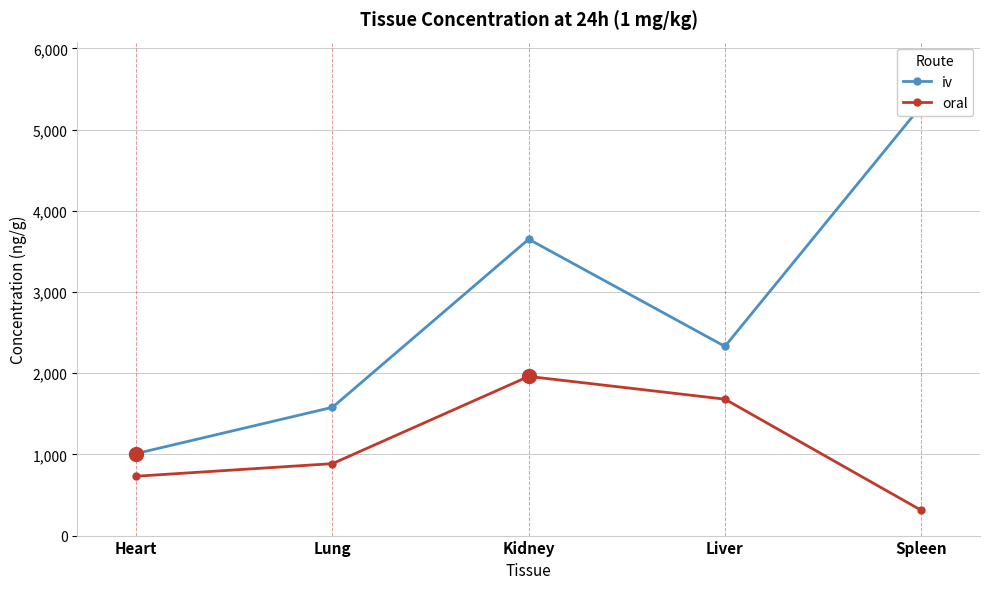

Does the chart have visible grid lines?

Yes